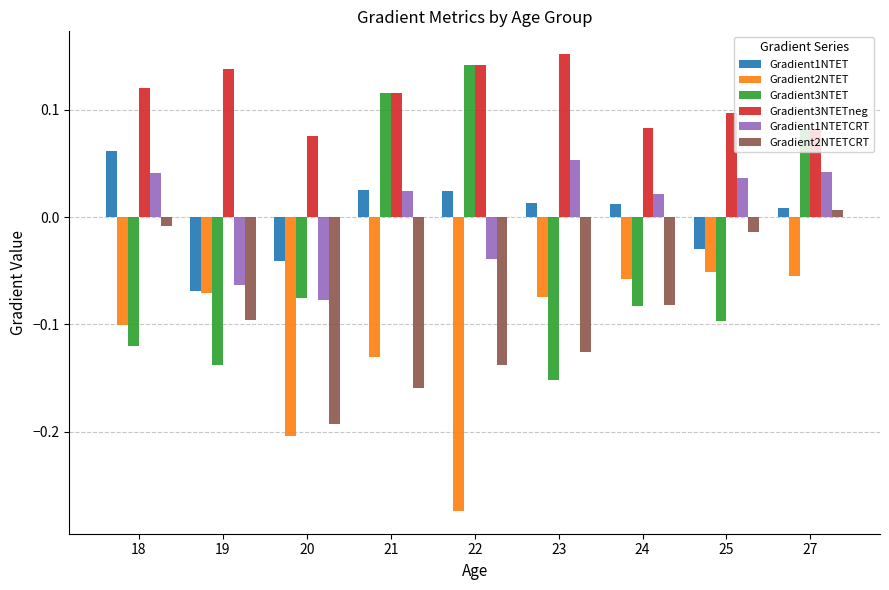

At which category does the chart reach its minimum across all series?

22